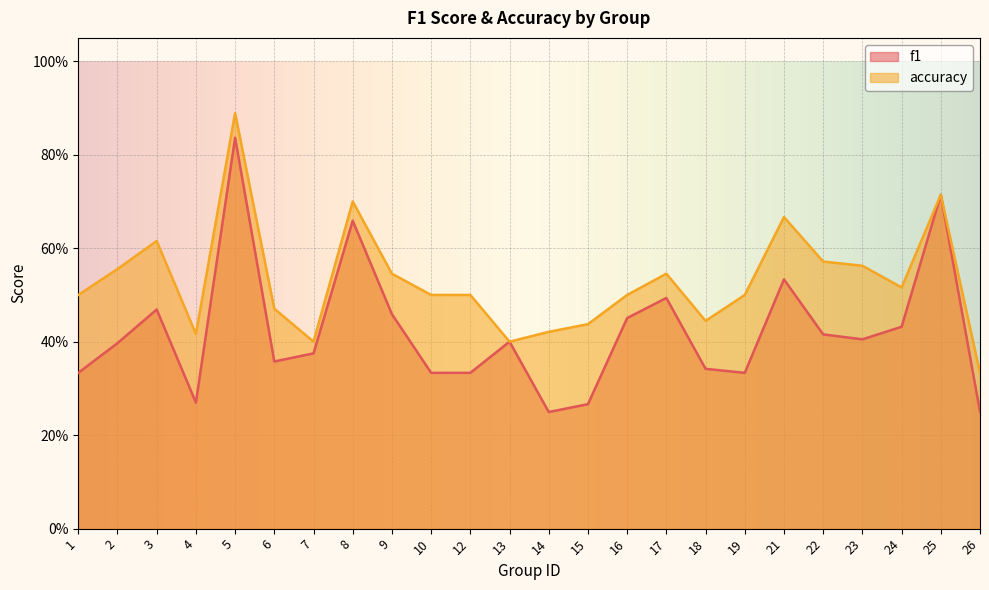

How many f1 values are between 0 and 1?

24